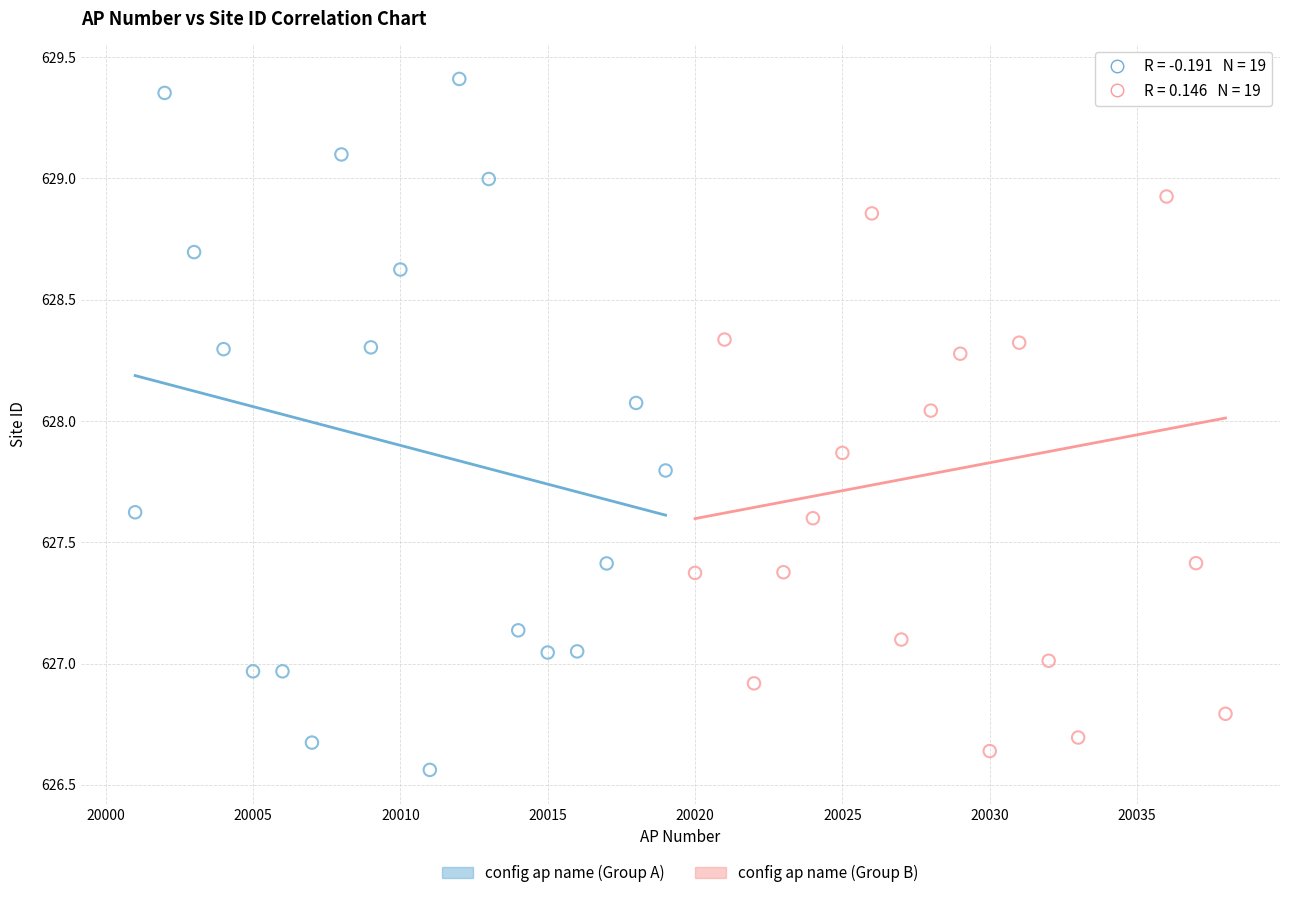

Which series has the widest spread of Y values?

config ap name (Group A)